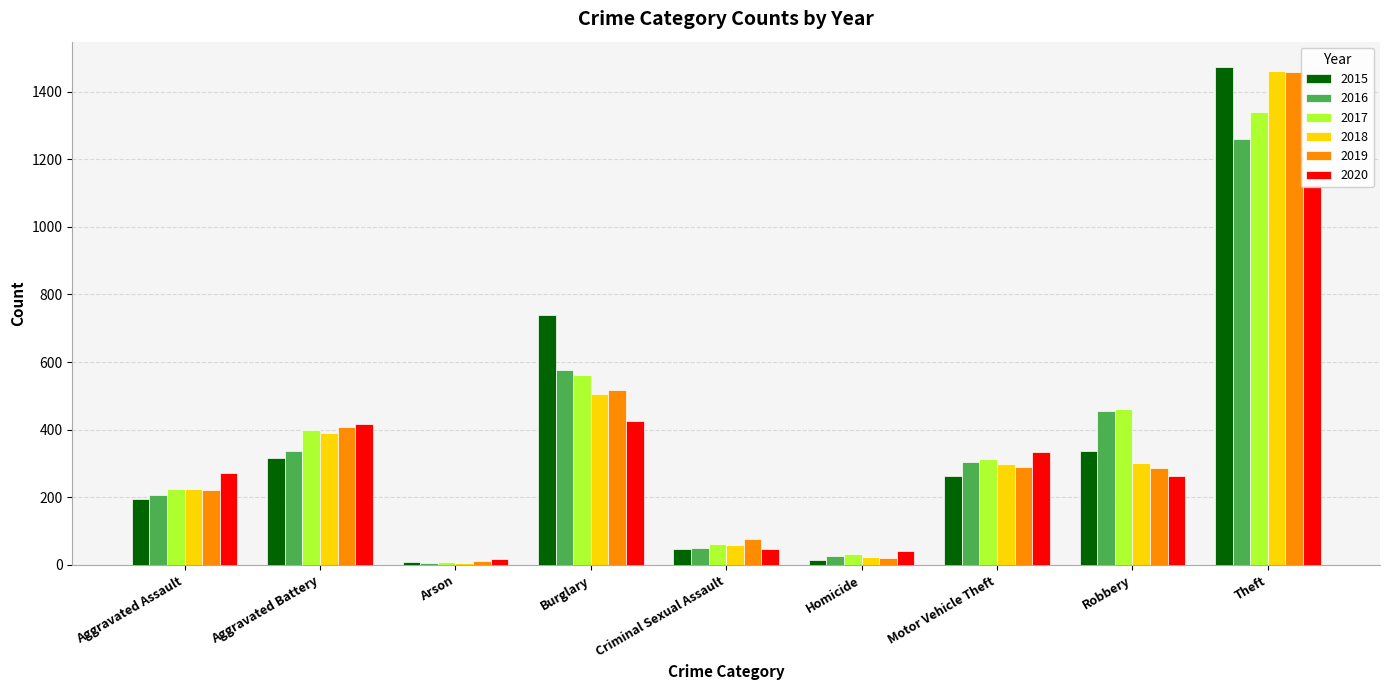

At Aggravated Battery, list the series in order from largest to smallest.

2020, 2019, 2017, 2018, 2016, 2015